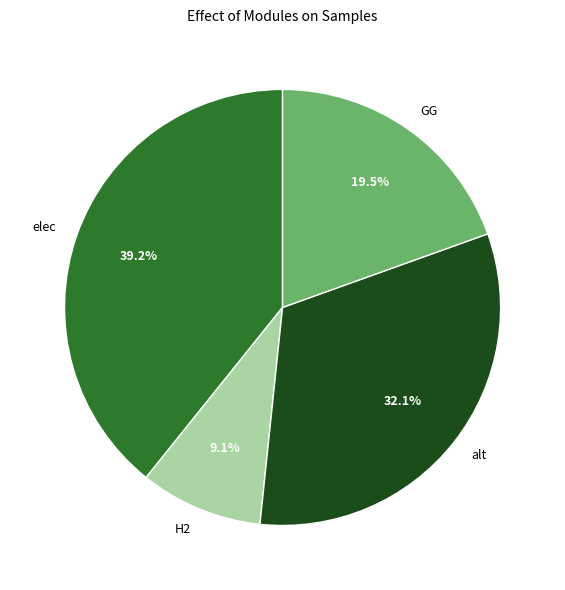

What is the ratio of the value at GG to the value at H2?

2.1